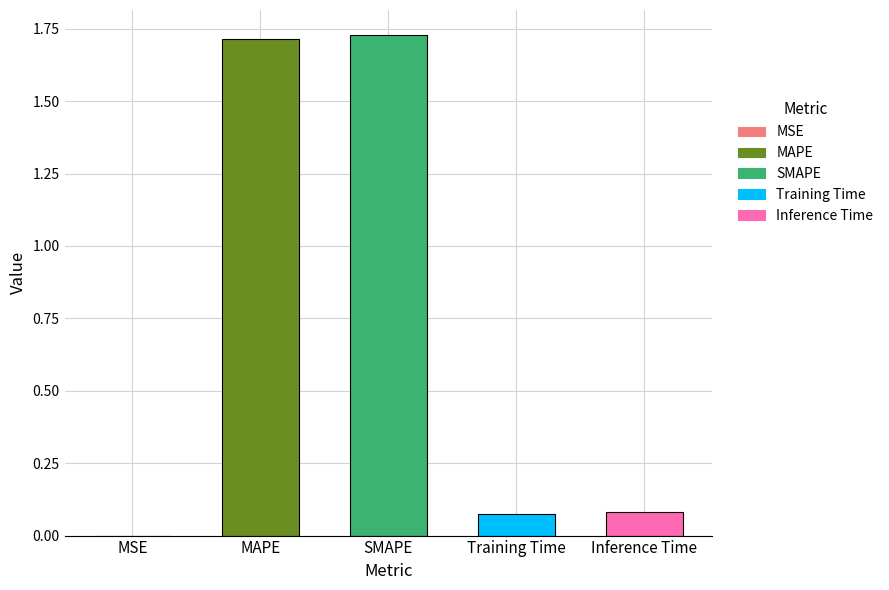

What is the sum of the values at MAPE and Training Time?

1.8